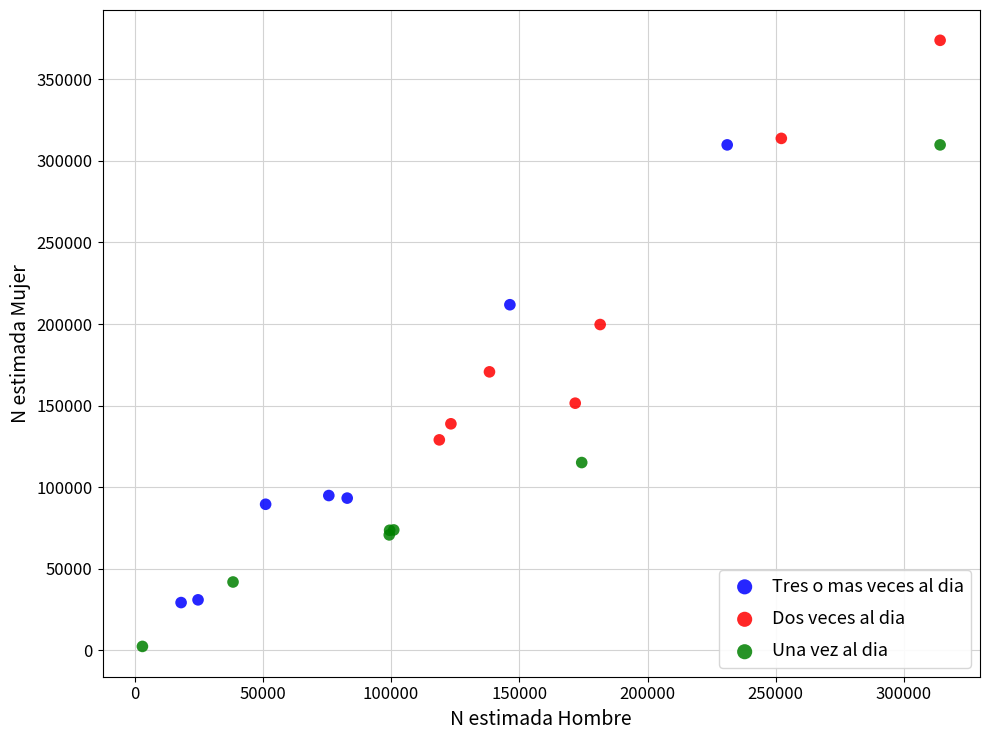

Which series has the largest Y range (max minus min)?

Una vez al dia